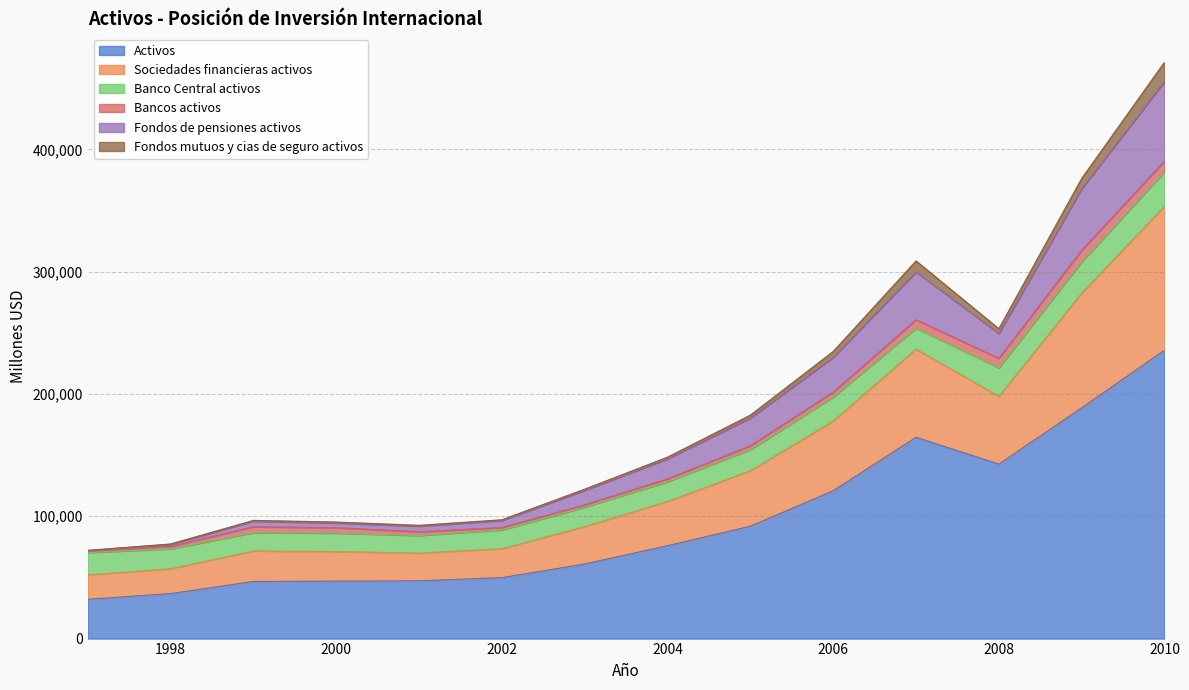

At which category is the sum across all series the highest?

2010